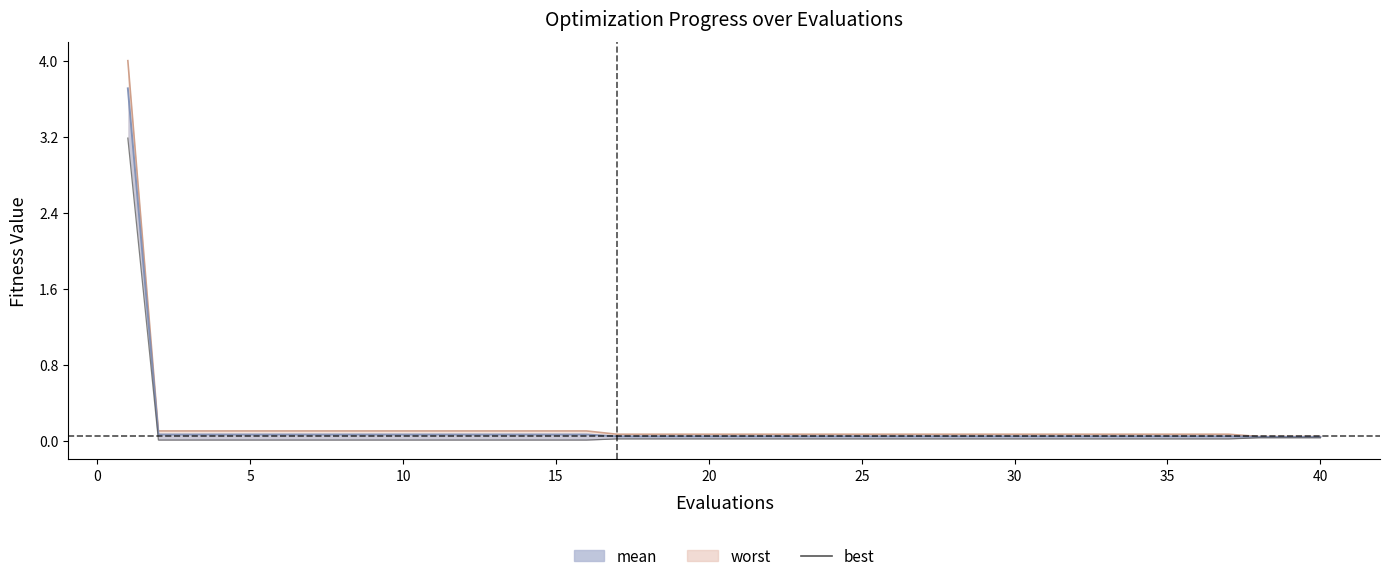

What is the total value across all series at 30?

0.1